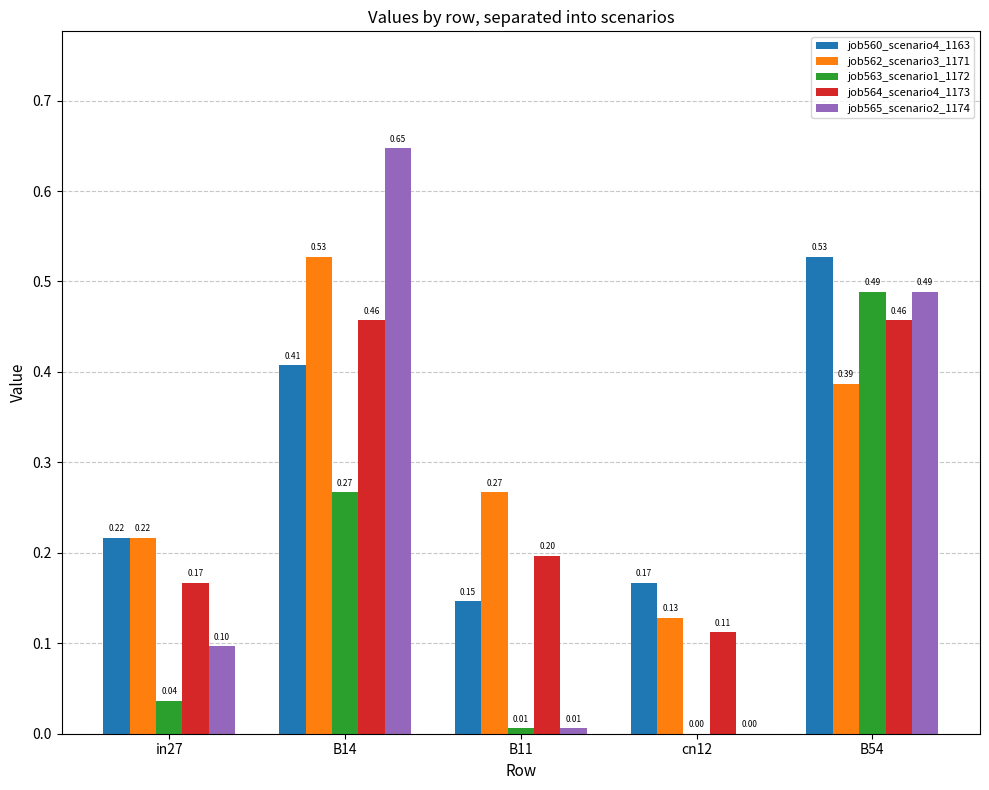

At which category is the sum across all series the highest?

B54